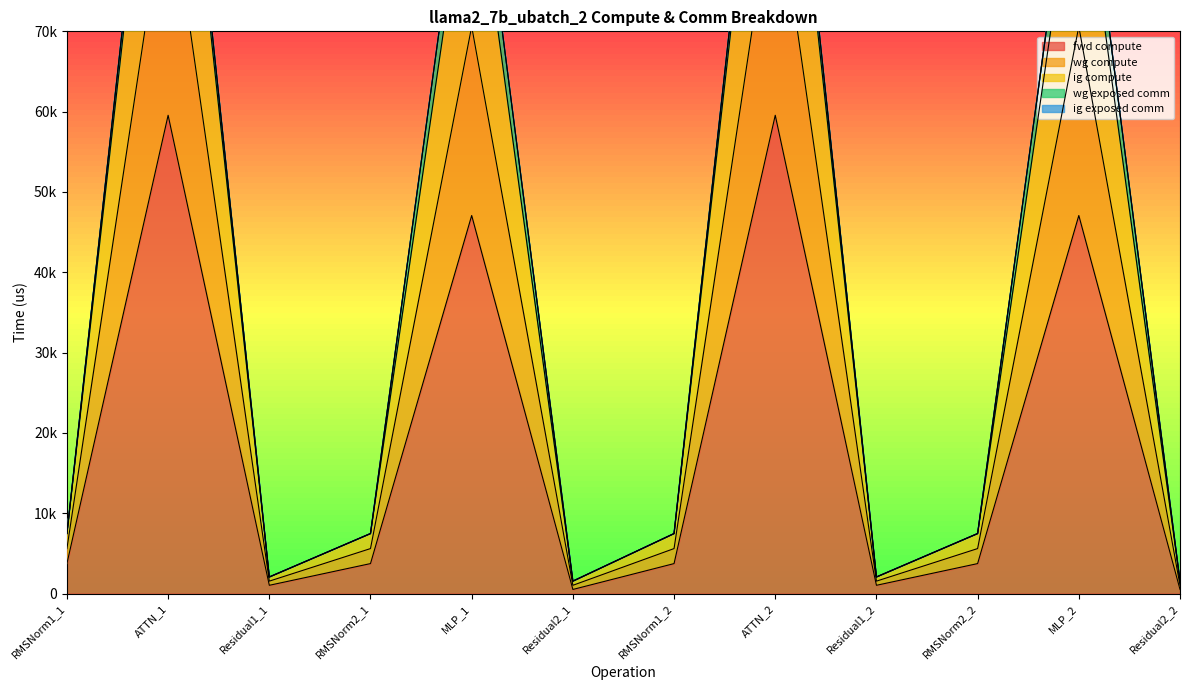

At which category is the sum across all series the highest?

ATTN_1